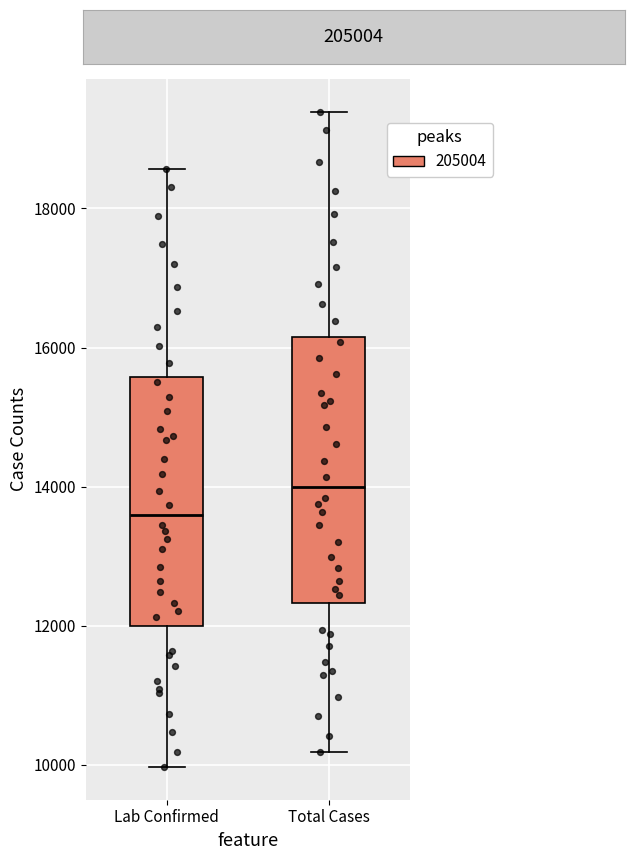

Reading left to right, read every box against the y-axis: the position of its median line, the range the box covers, and the ends of its whiskers. The values are not printed on the chart, so give them approximately, as read against the axis.

Lab Confirmed: median 13600, box 12000 to 15600, whiskers 10000 to 18600
Total Cases: median 14000, box 12400 to 16200, whiskers 10200 to 19400